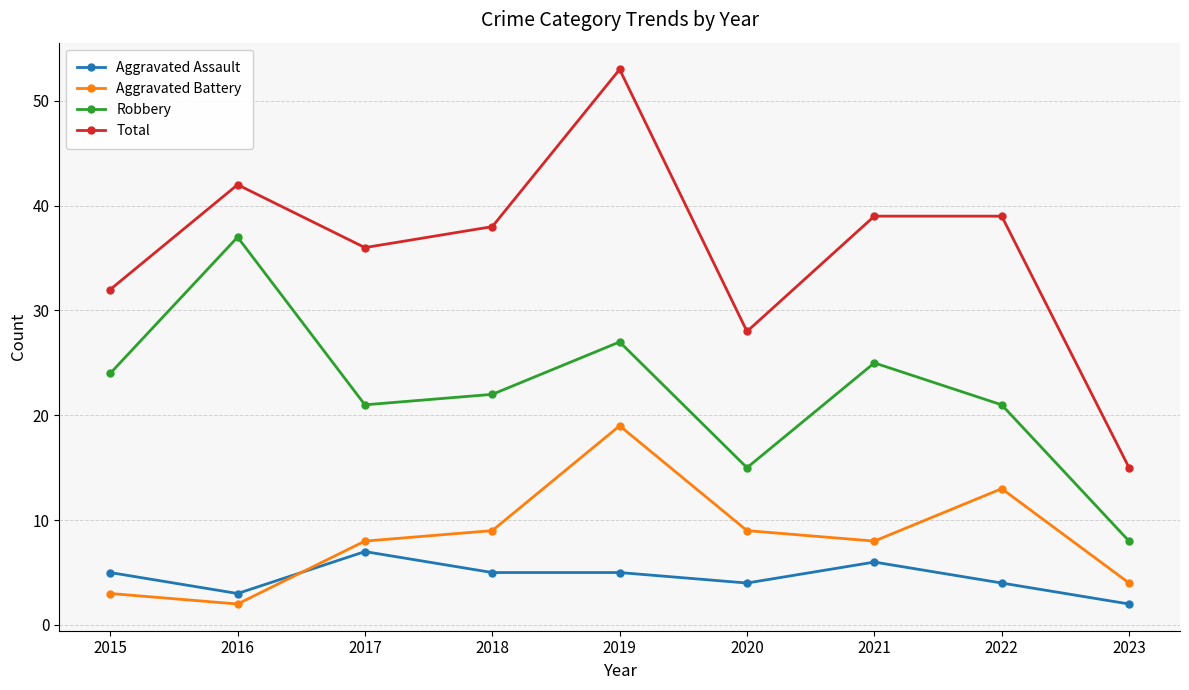

What is the maximum value for Aggravated Assault?

7